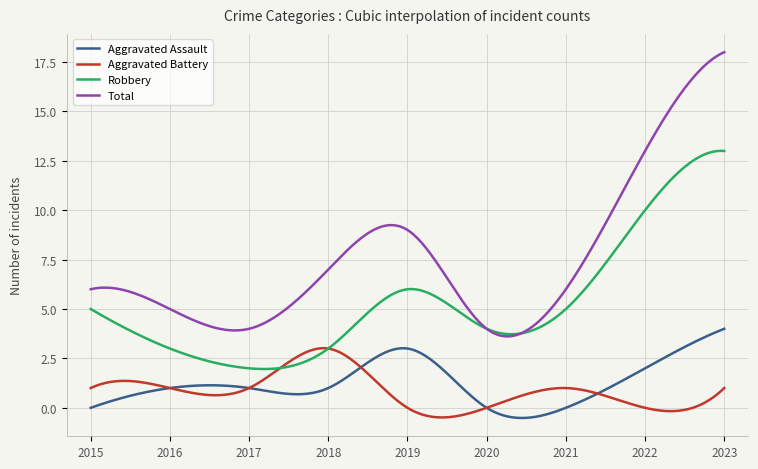

True or false: Robbery has more than 0 interior local peaks.

True